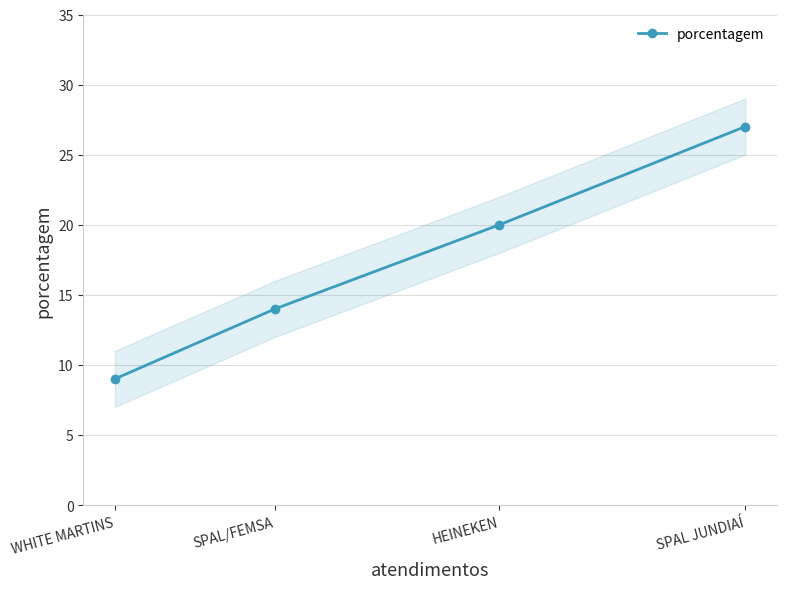

At which label is the value closest to 18?

HEINEKEN